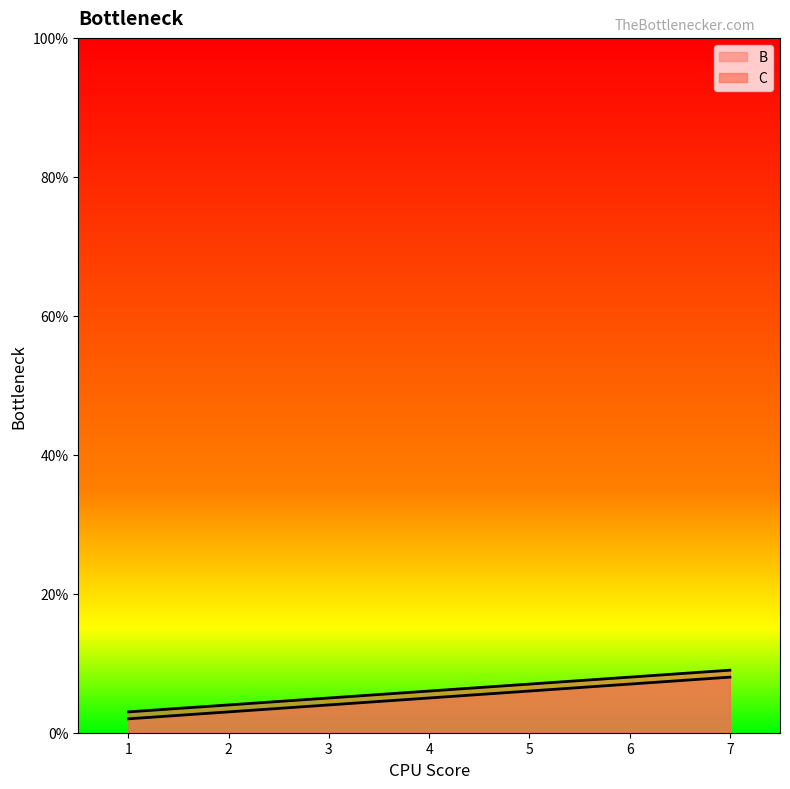

The C series shows 2 at 4. True or false?

False